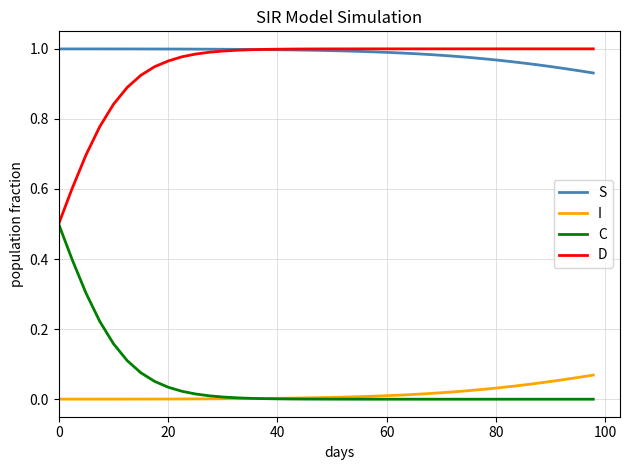

True or false: D and I intersect in this chart.

False